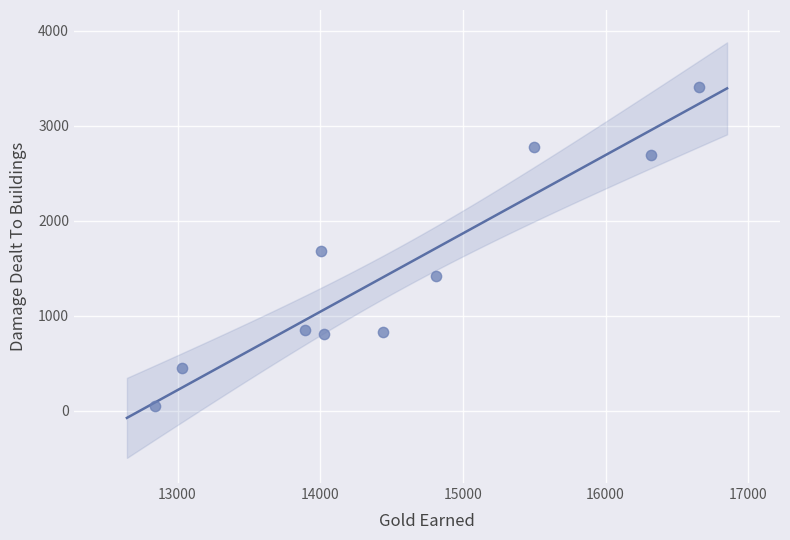

What is the average Y value?

1498